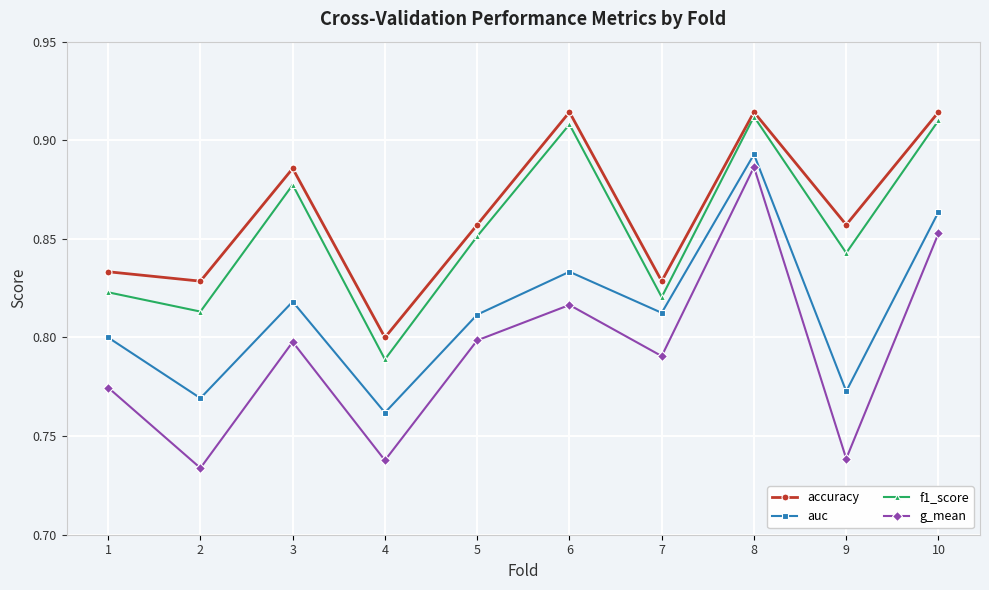

Is it true that auc equals 1.4 at 9?

False